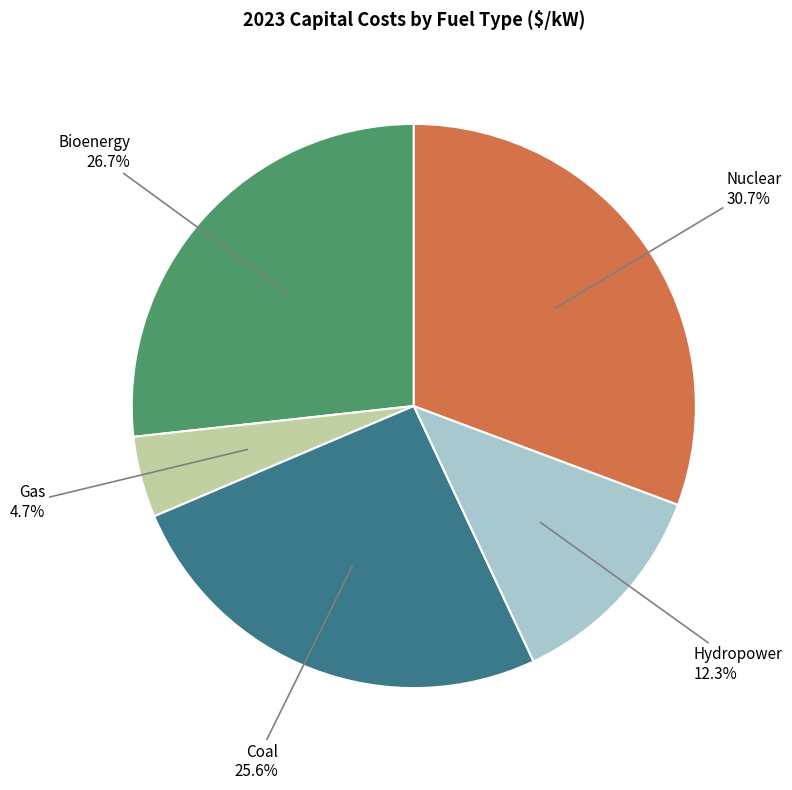

To the nearest percent, what is the average slice percentage?

20%